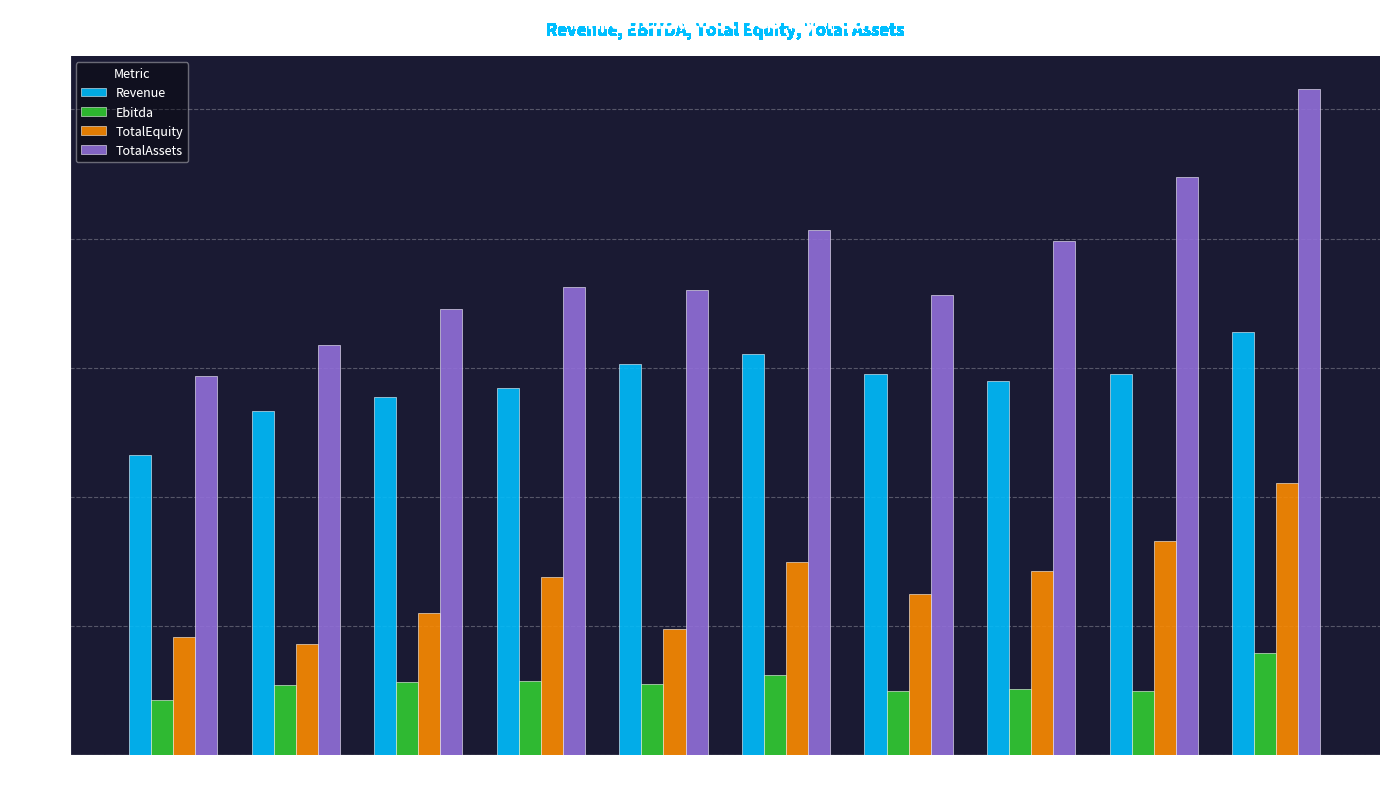

Rank the series at 2011 from lowest to highest value.

Ebitda, TotalEquity, Revenue, TotalAssets